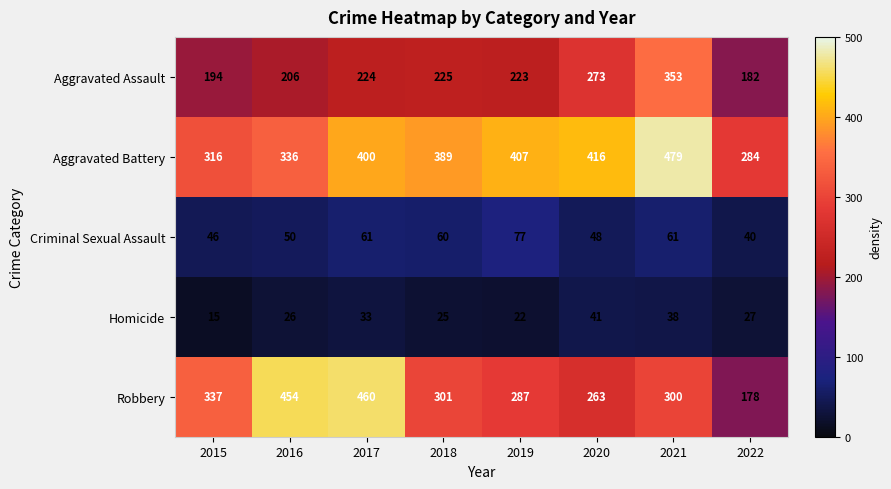

What is the difference between the highest and lowest values at 2020?

375